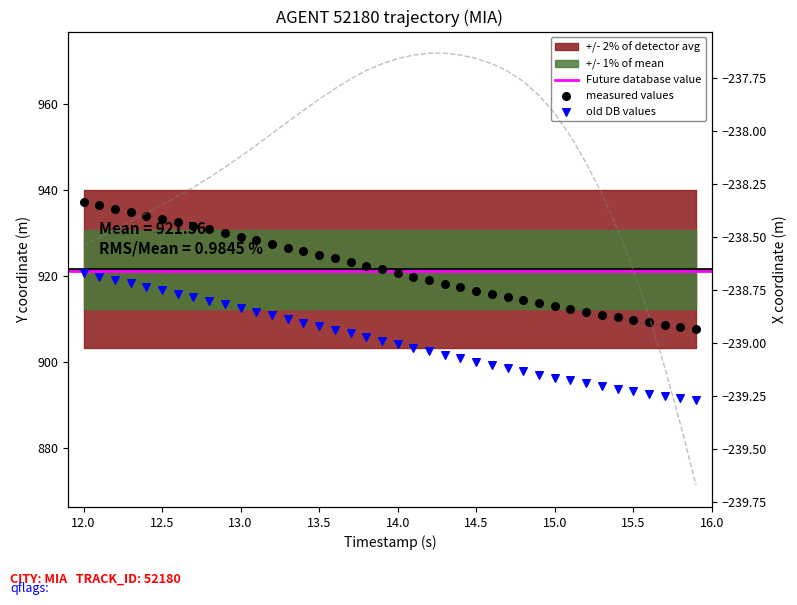

Which series reaches the minimum Y coordinate?

X